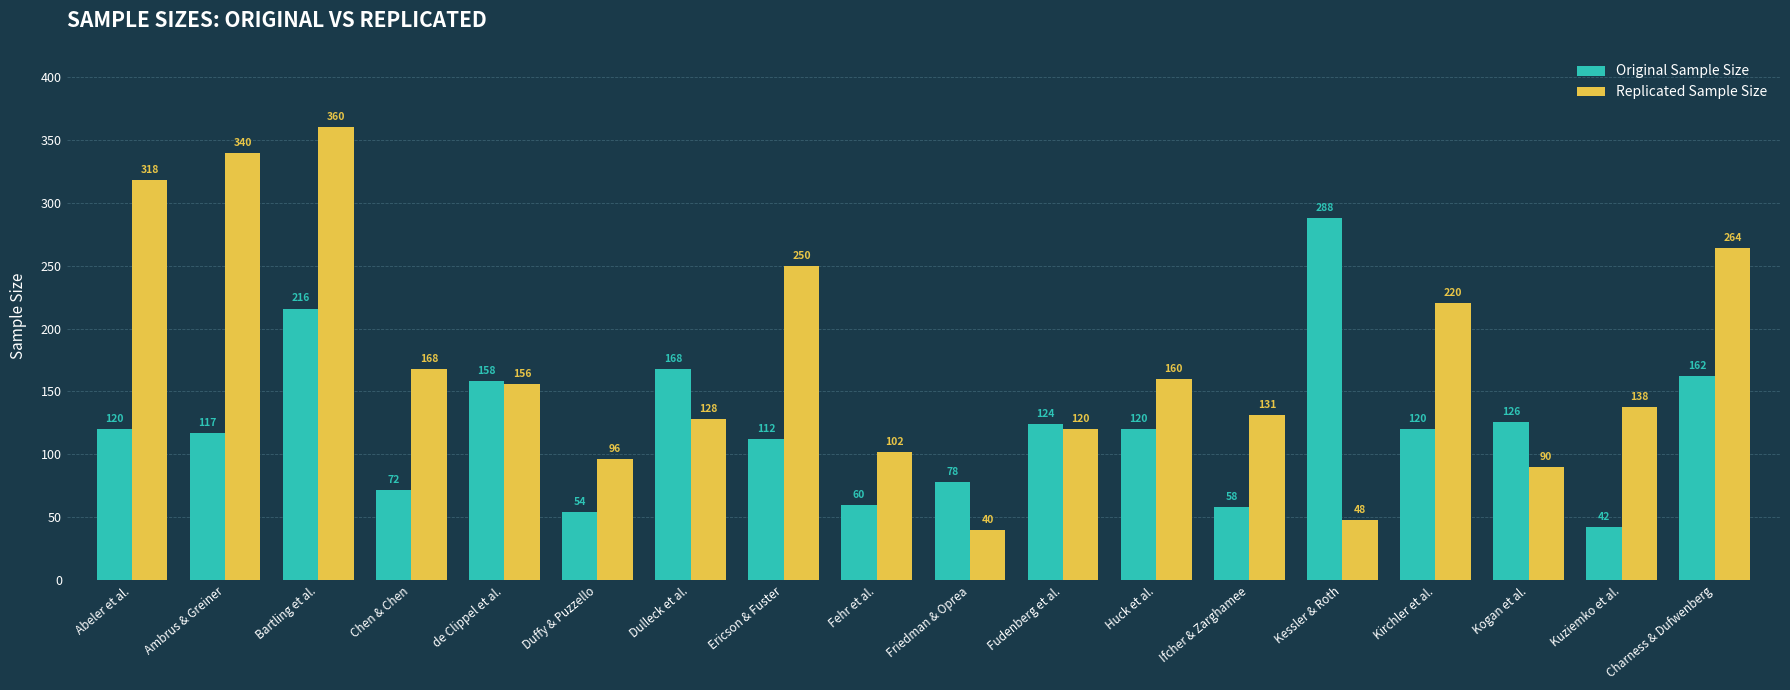

Which series has the largest total across all categories?

Replicated Sample Size